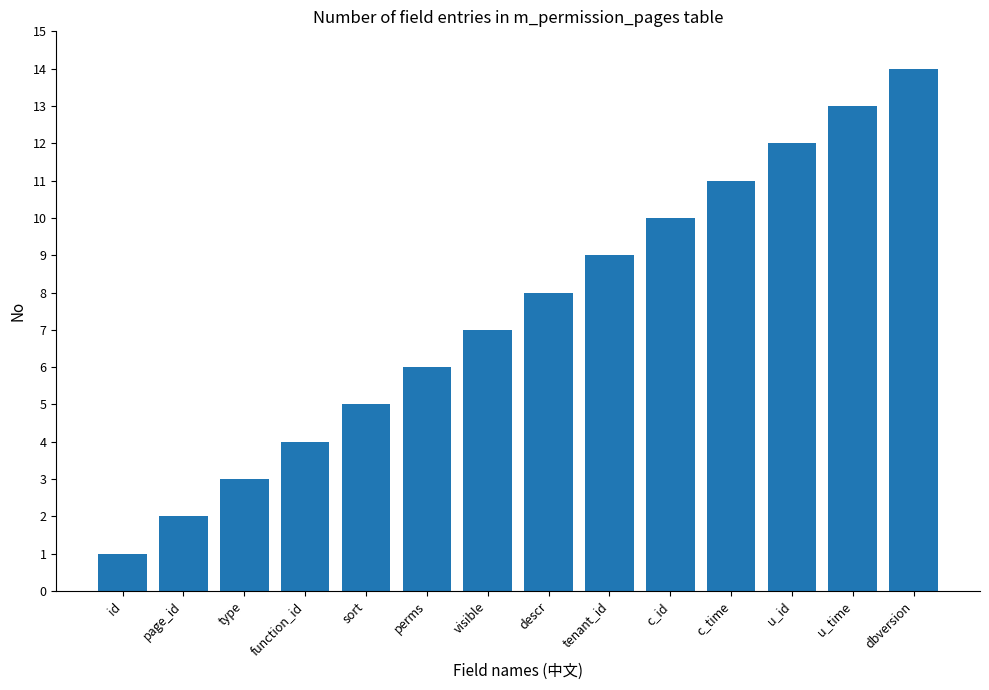

What is the difference between the values at tenant_id and page_id?

7